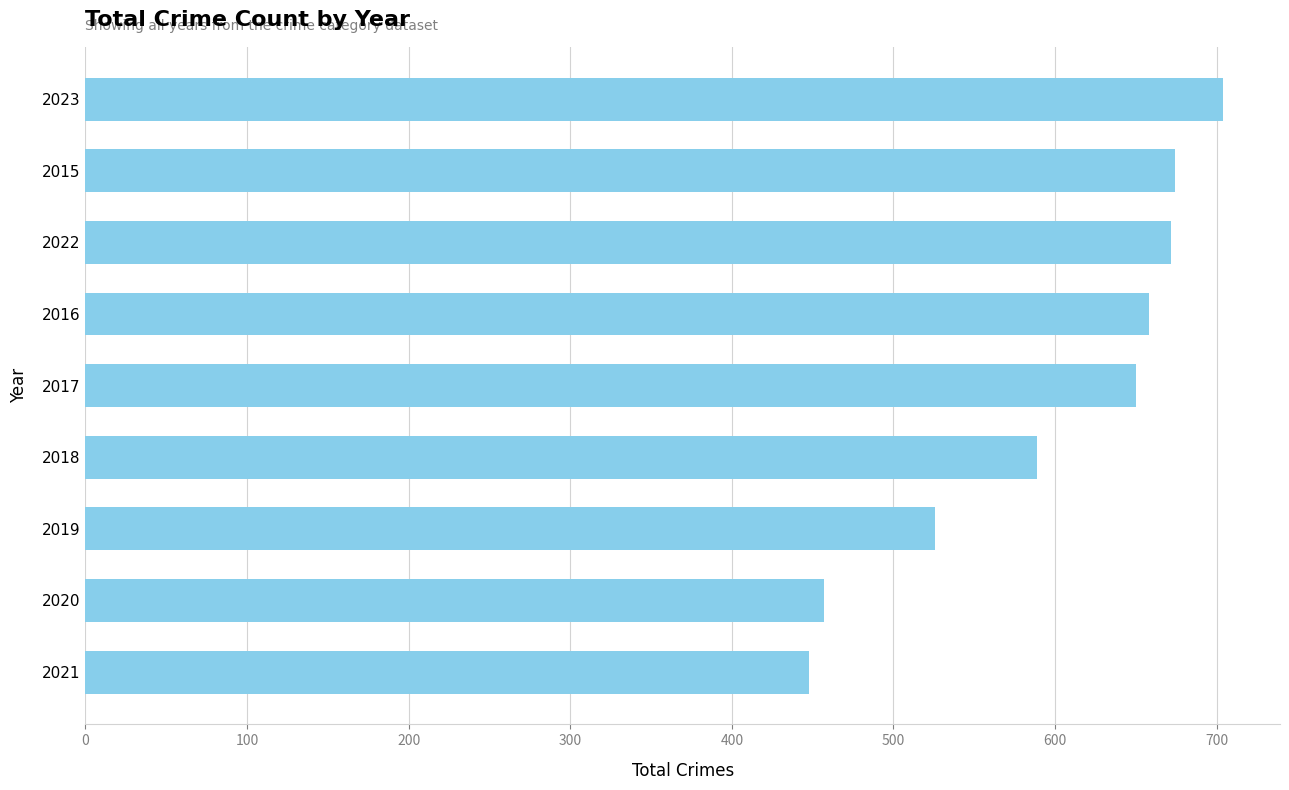

Is it true that the value at 2023 is 1196?

False